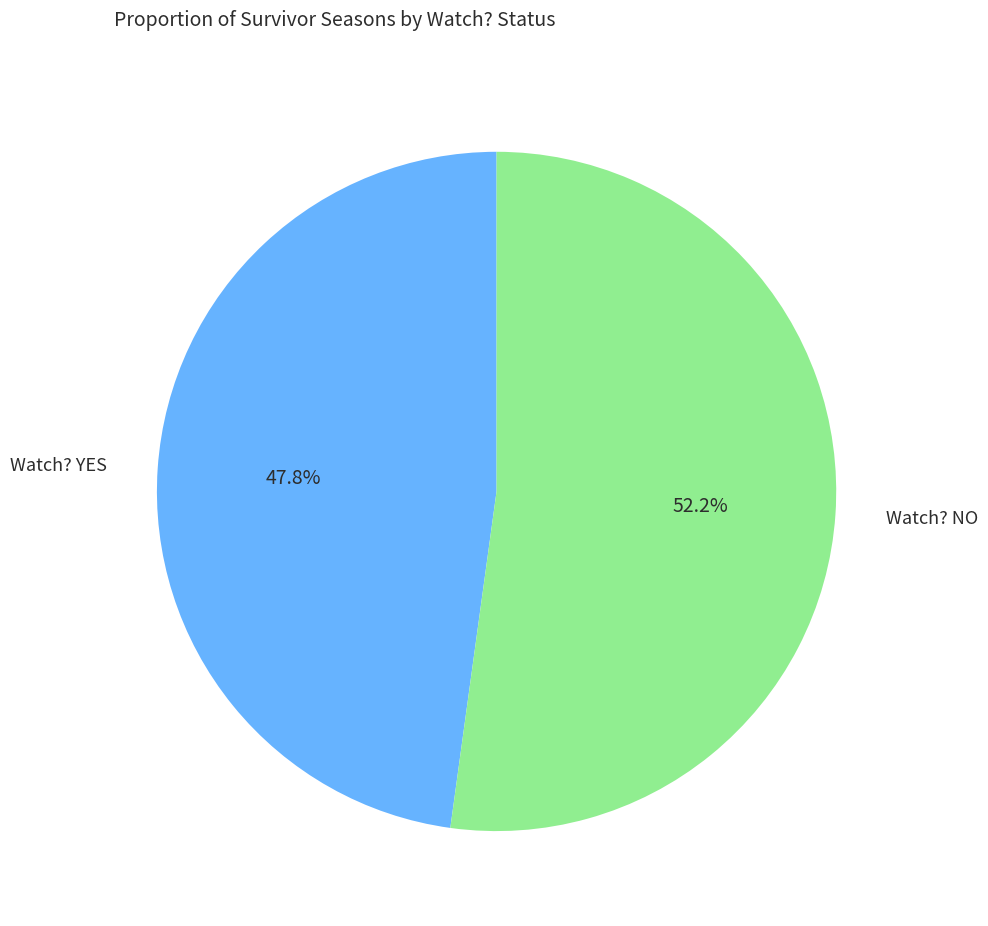

Which slice is the largest?

Watch? NO